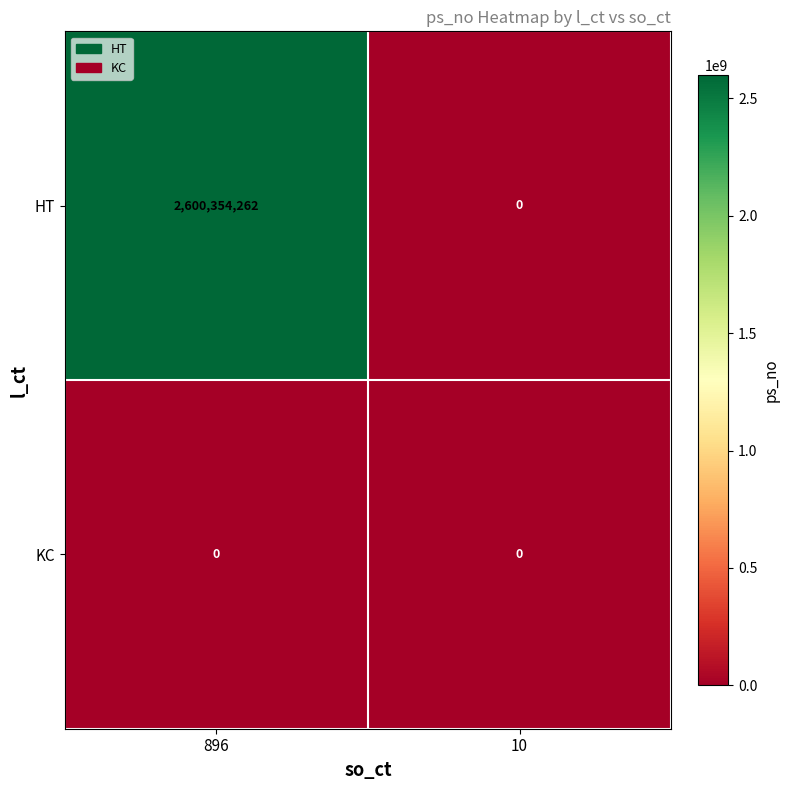

Reading right to left, extract all data points from this chart.

HT: 0	2600354262
KC: 0	0